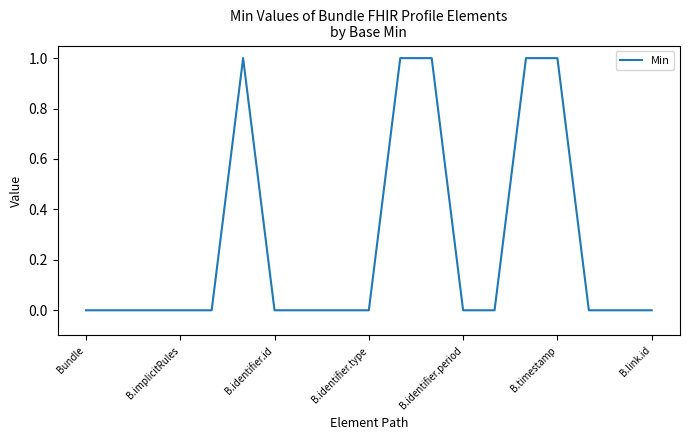

Count the values in the range 0 to 1.

19